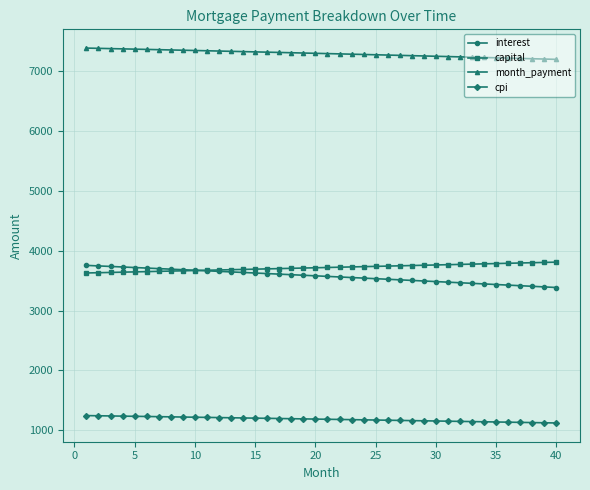

How many data points in capital are less than 3719?

20